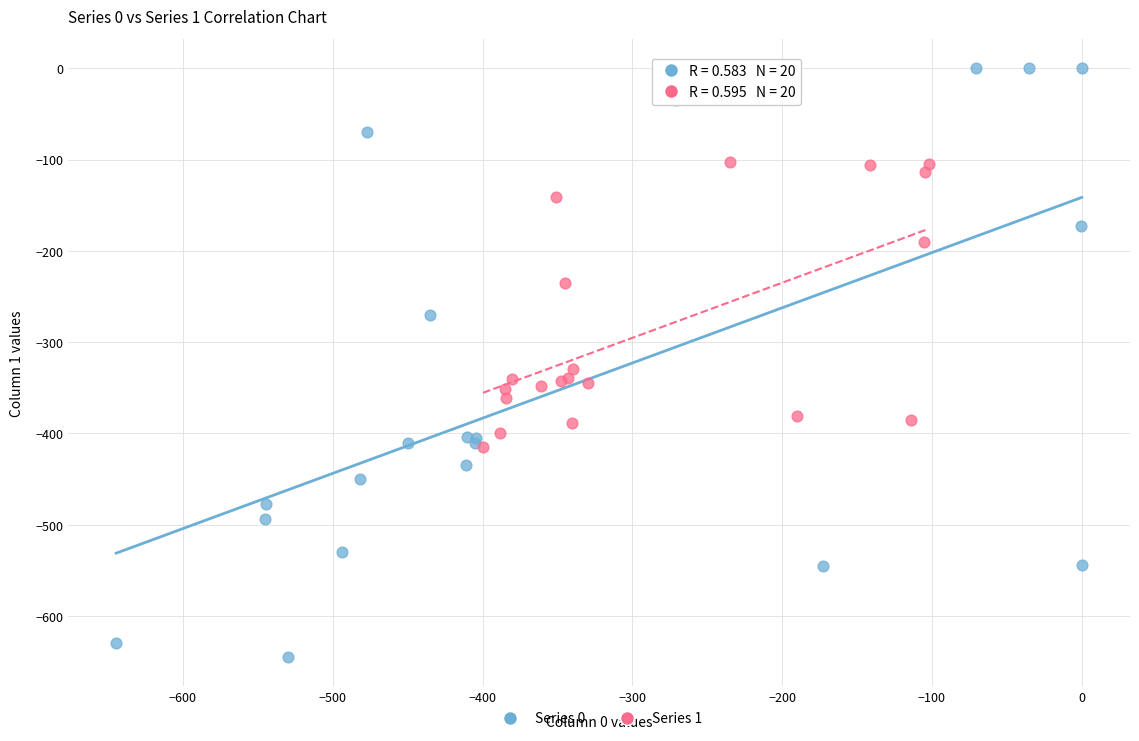

Which series has the largest Y range (max minus min)?

Series 0